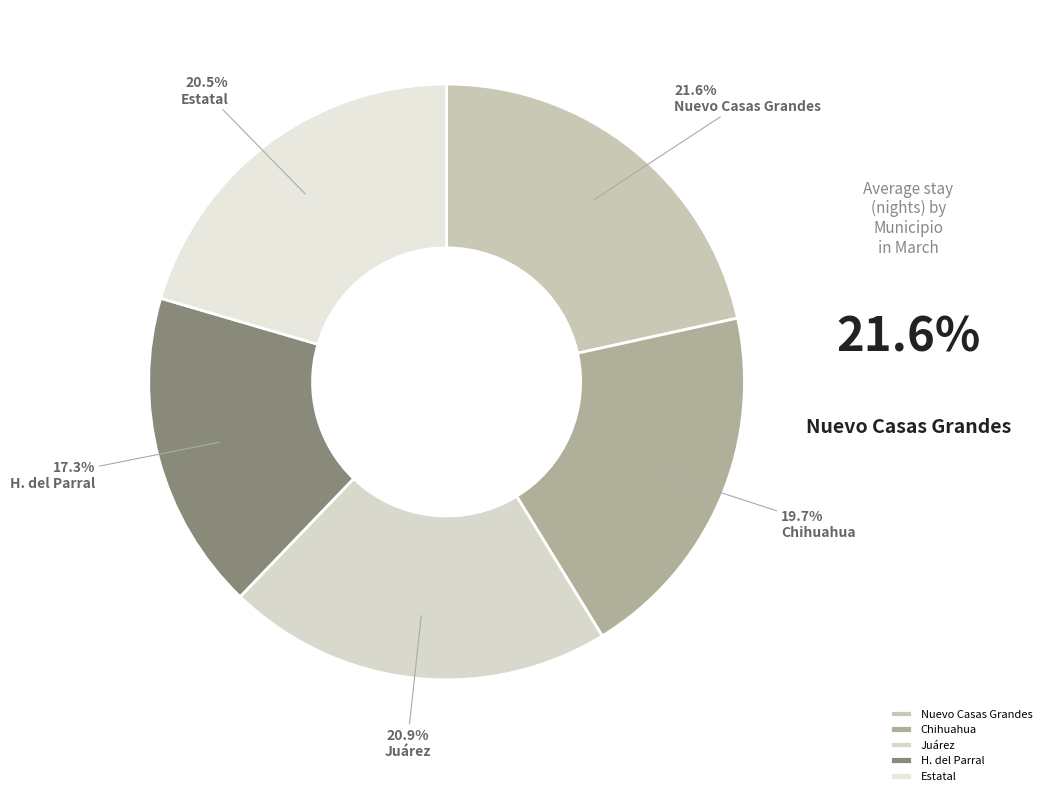

Between Chihuahua and Estatal, which is larger?

Estatal